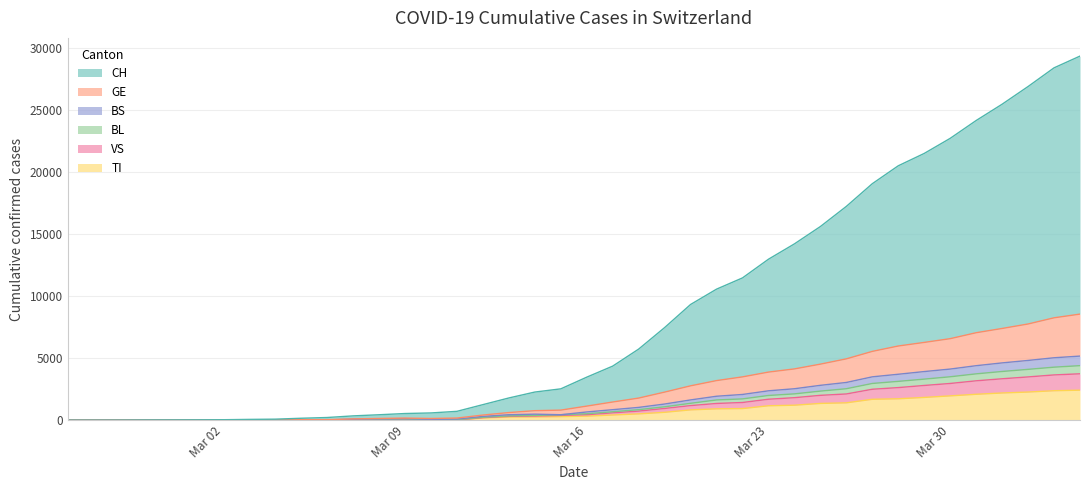

What is the maximum value for TI?

2422